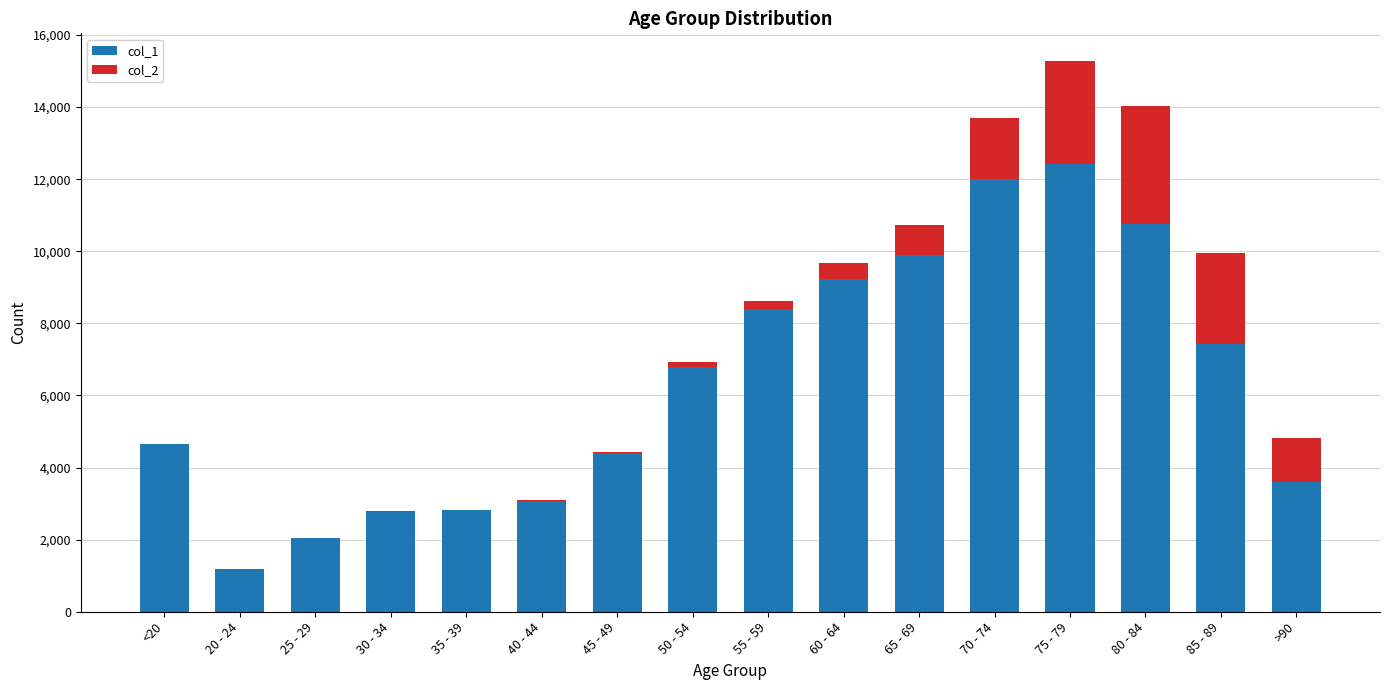

What is the total value across all series at 20 - 24?

1195